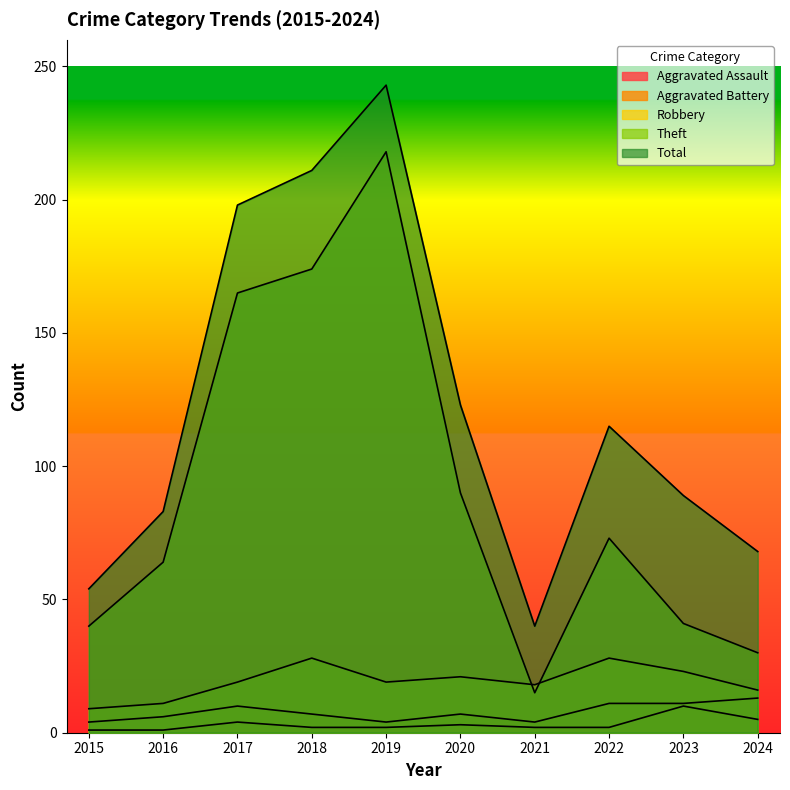

True or false: Robbery has a value of 28 at 2022.

True